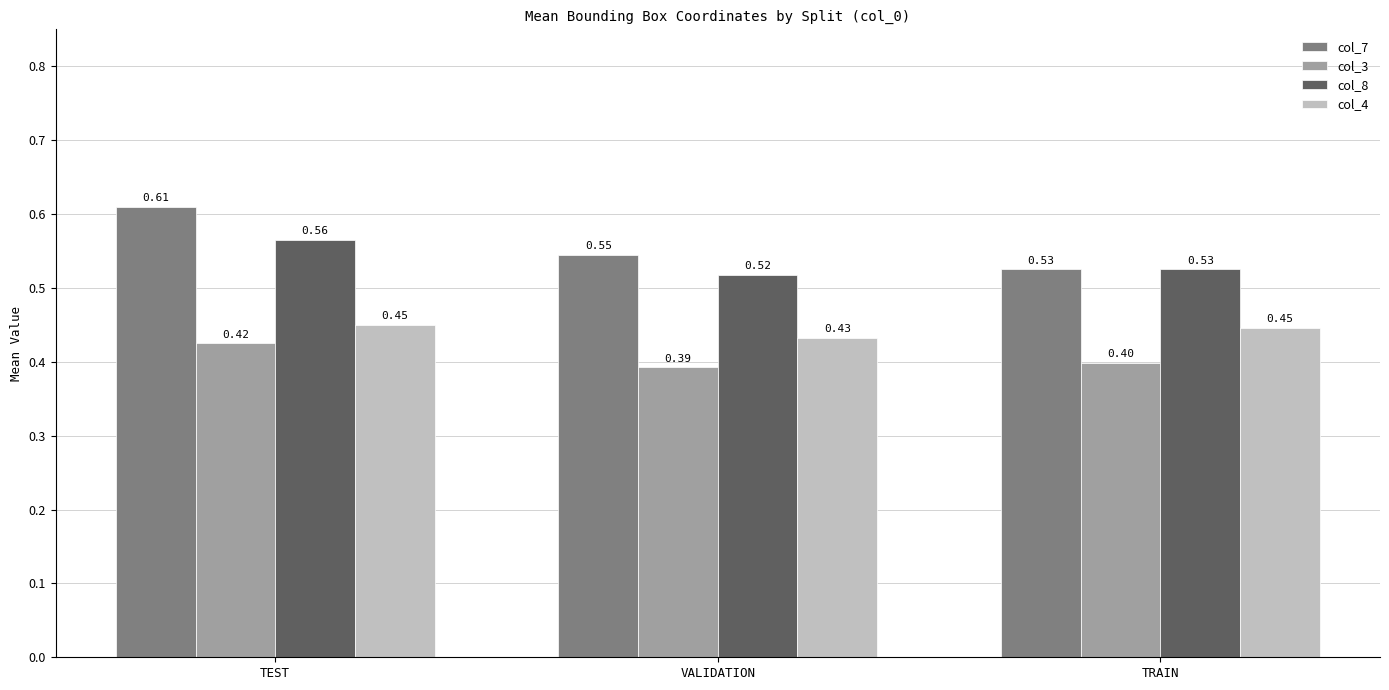

At which label is col_7 closest to 0?

TRAIN